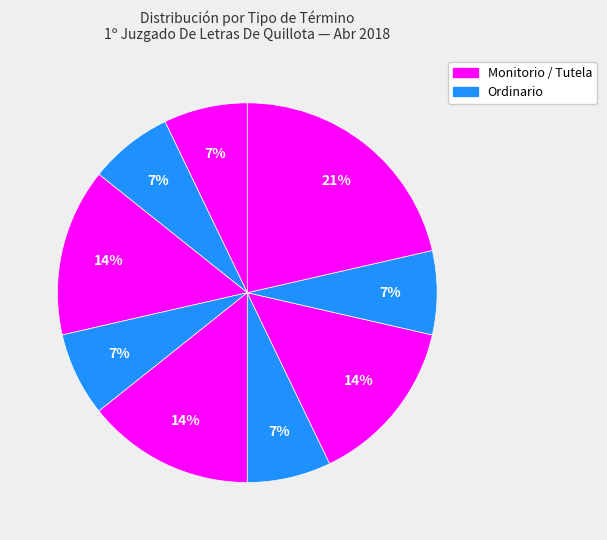

How many slices are in this pie chart?

9